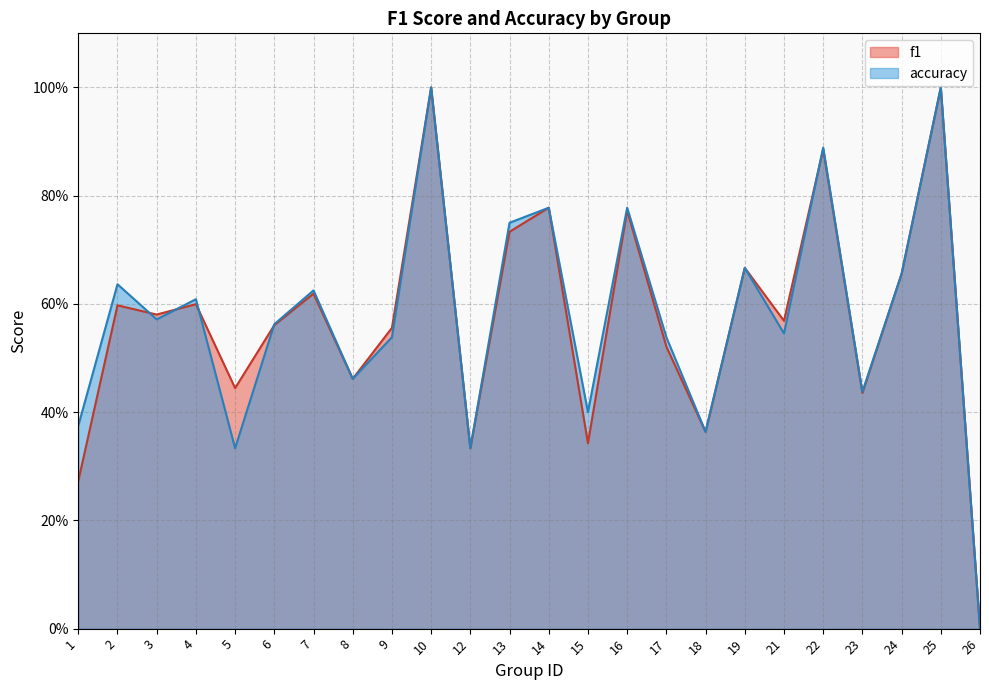

How many lines are shown in the chart?

2